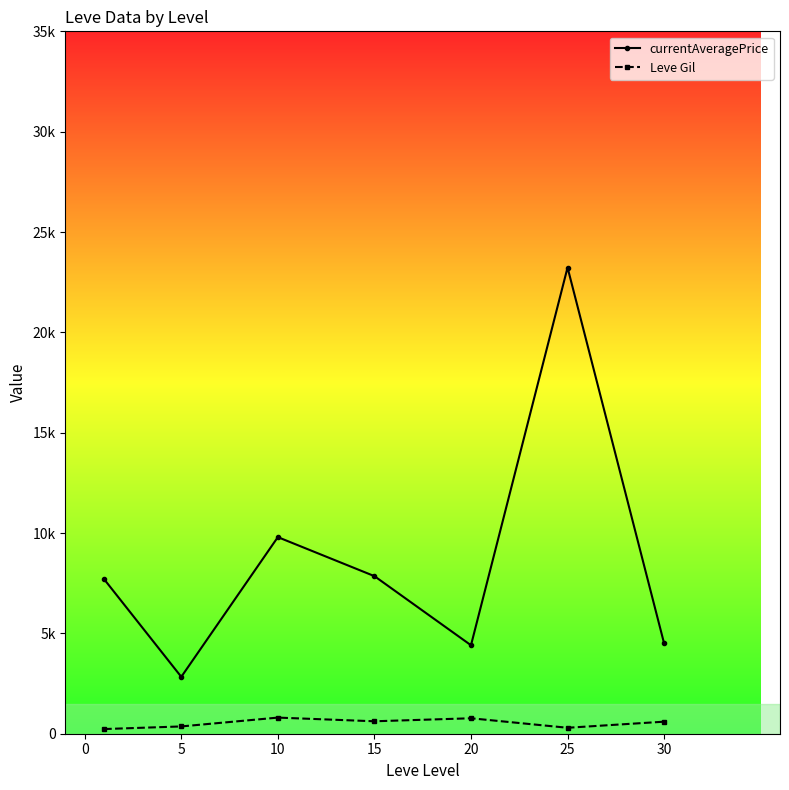

Reading left to right, extract all data points from this chart.

currentAveragePrice: 7704.5	2834.3	9796.2	7852.9	4408.4	23230.0	4497.0
Leve Gil: 232.5	363.3	803.3	620.0	770.0	296.7	600.0